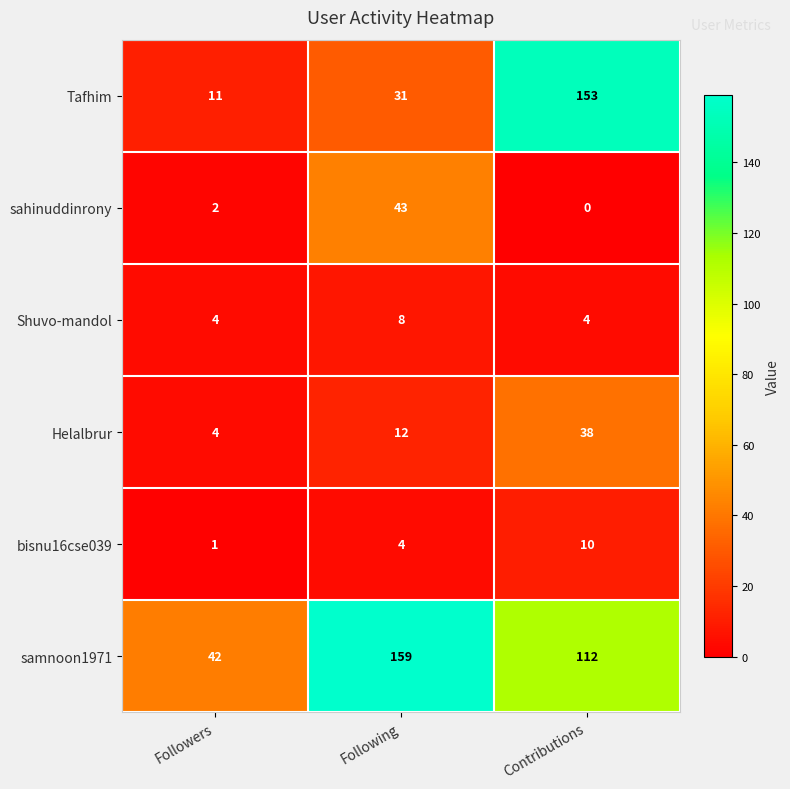

Rank the categories by Tafhim value from highest to lowest.

Contributions, Following, Followers